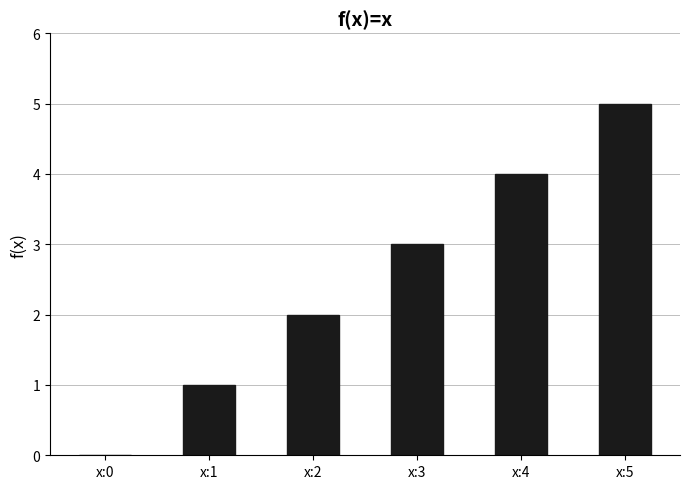

How many values are above zero?

5